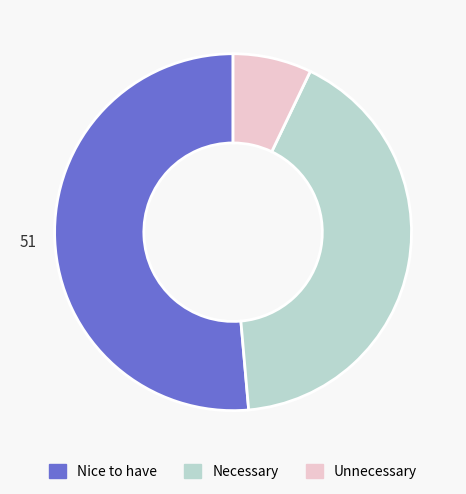

Which has a higher value, Nice to have or Necessary?

Nice to have